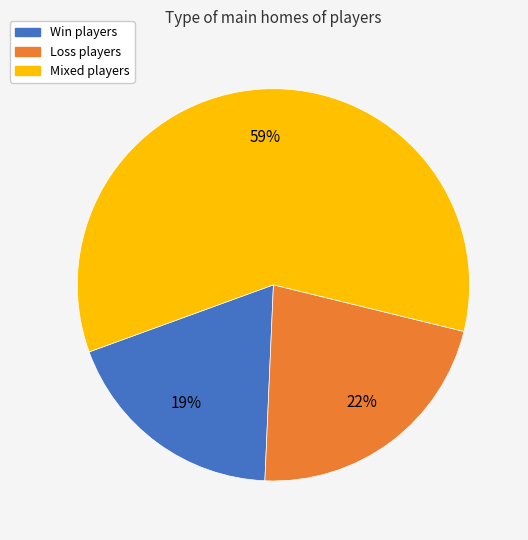

To the nearest percent, what is the average slice percentage?

33%